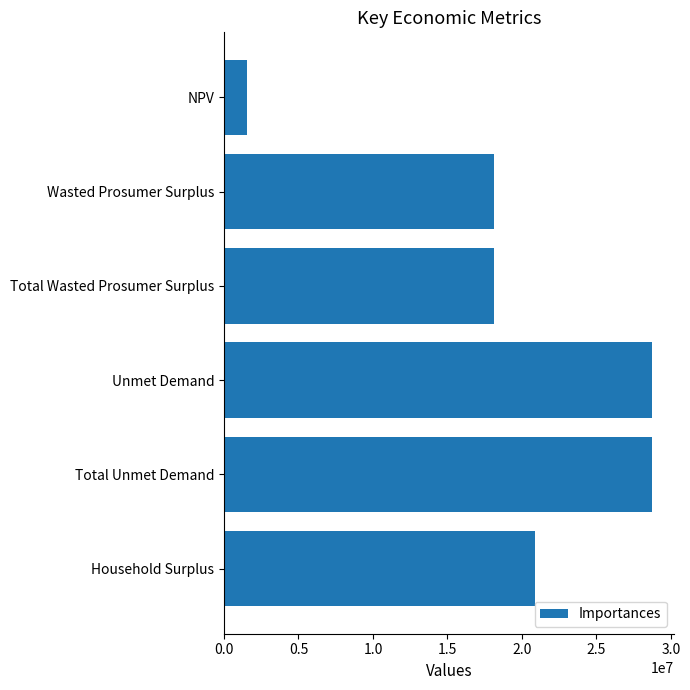

How many data points are above 20869775?

3